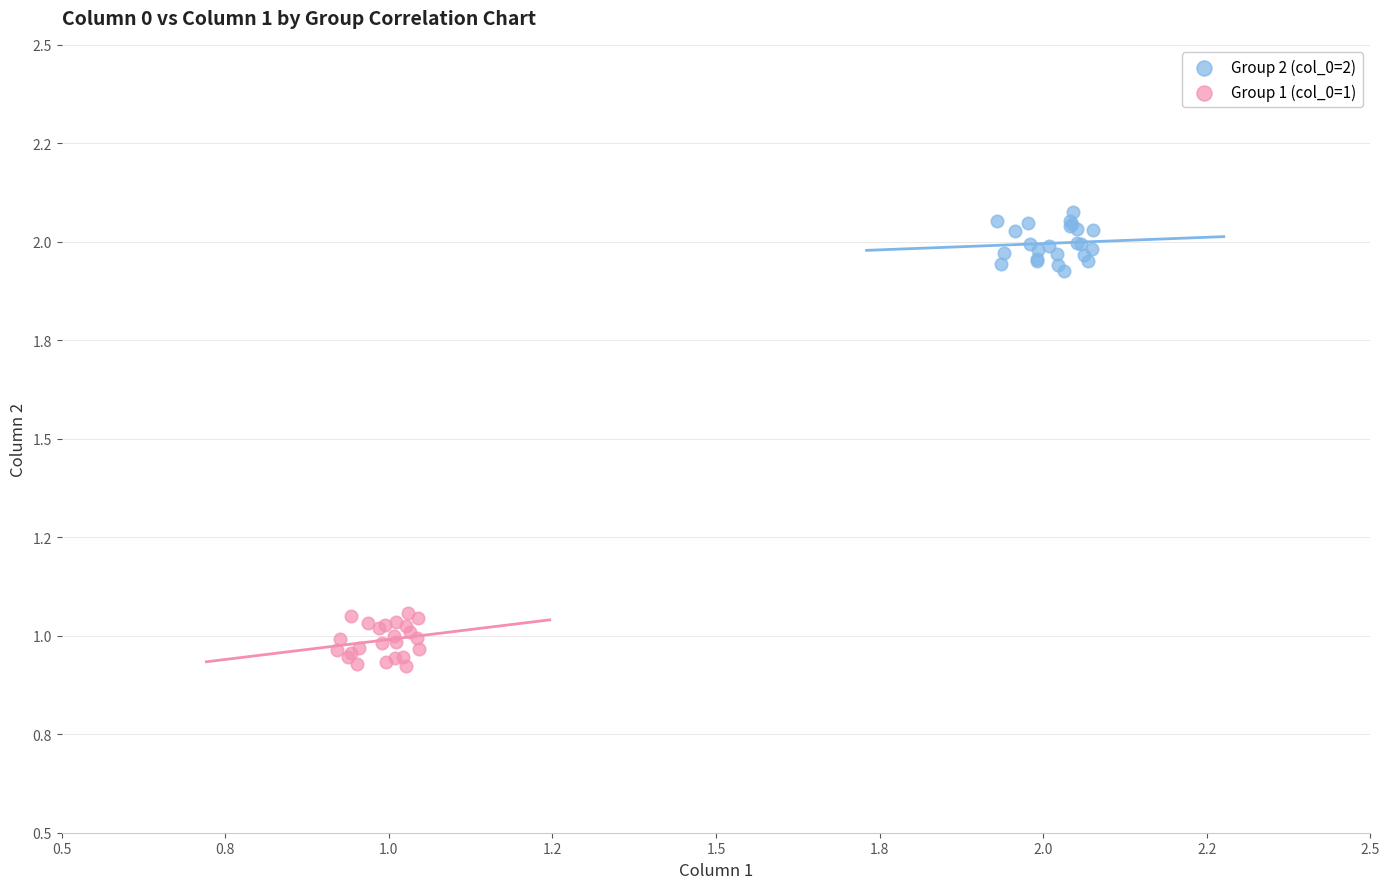

What are all the series names shown in the legend?

Group 2 (col_0=2), Group 1 (col_0=1)